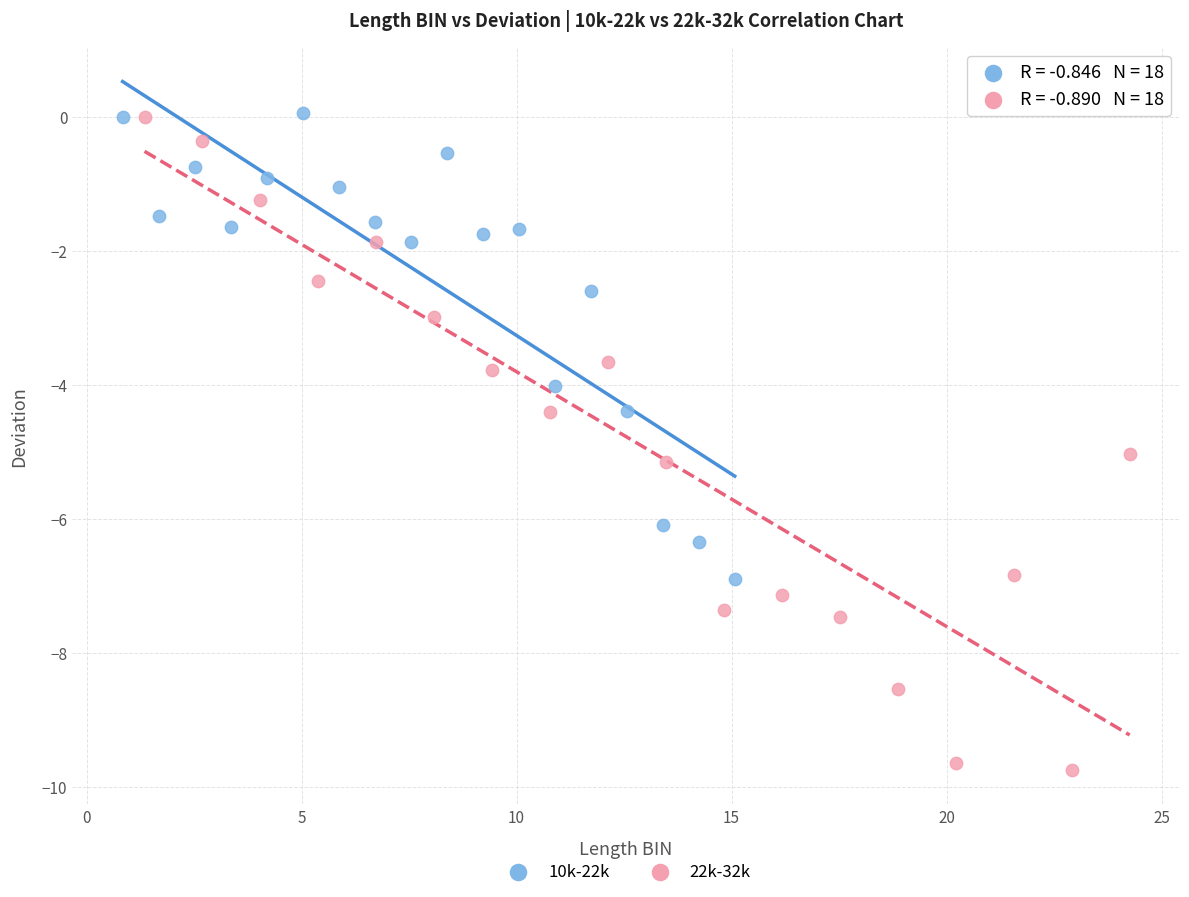

Which series has the largest Y range (max minus min)?

22k-32k